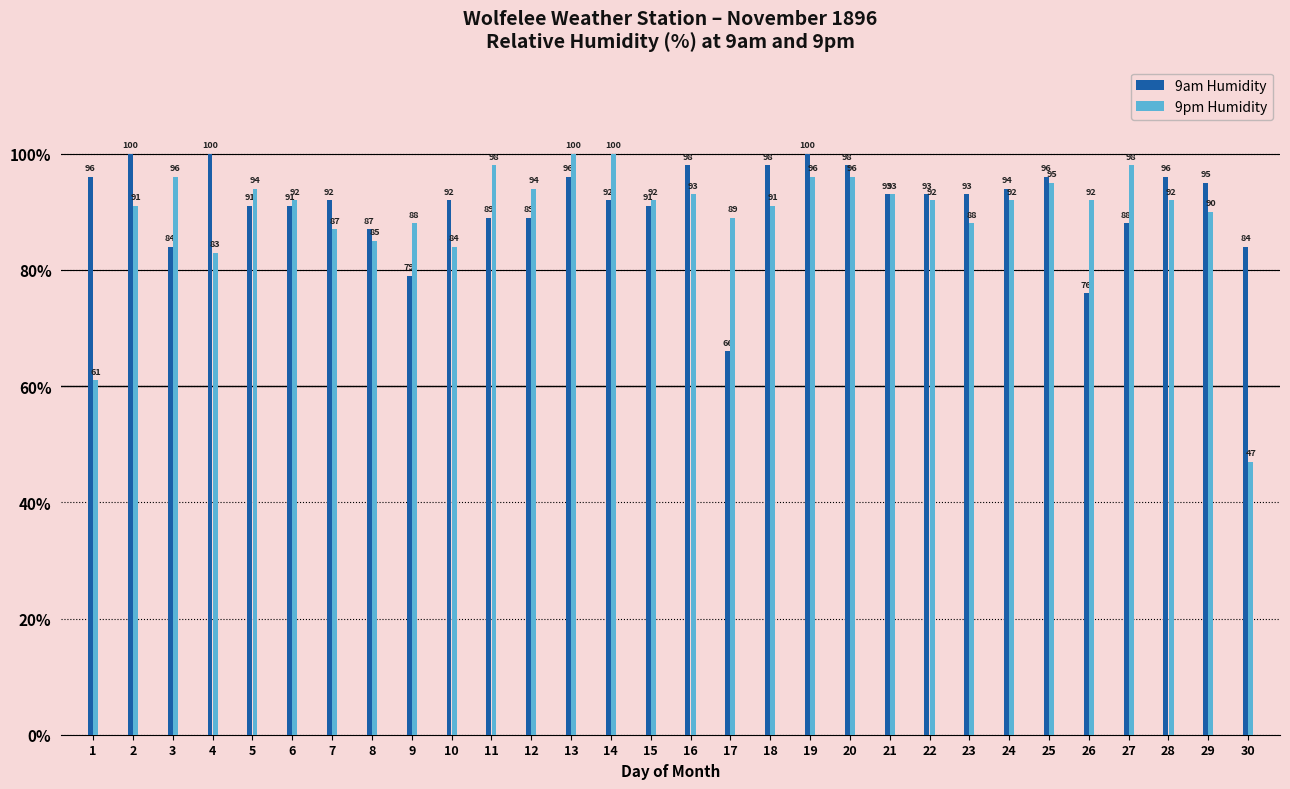

Is the value of 9pm Humidity at 3 greater than the value of 9am Humidity at 24?

Yes